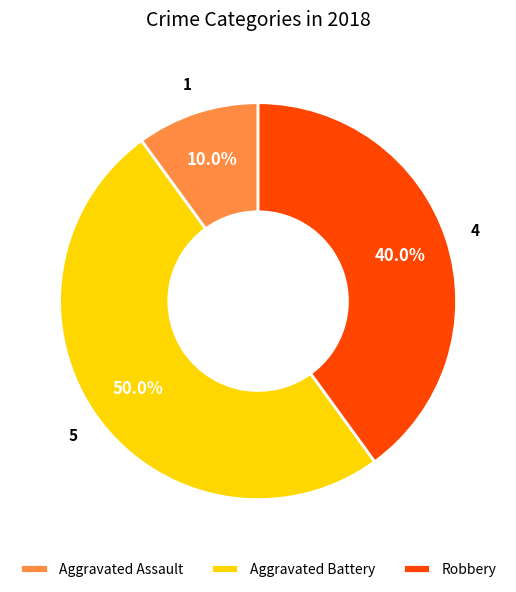

What is the largest slice in the pie chart?

Aggravated Battery